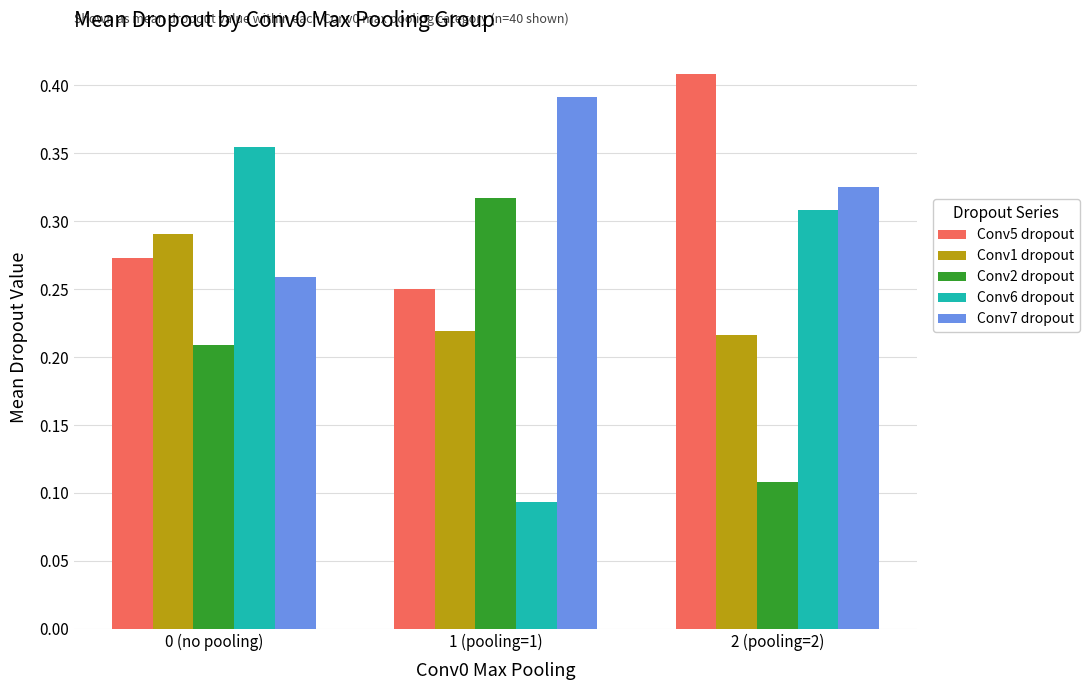

Between 0 (no pooling) and 2 (pooling=2), which series saw the biggest shift?

Conv5 dropout